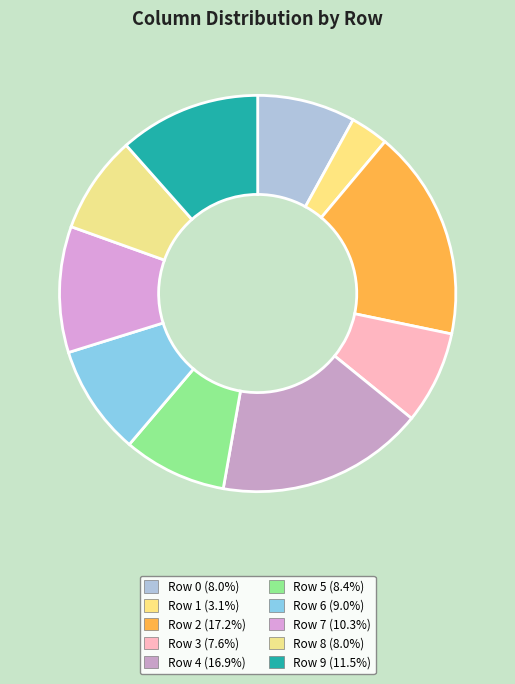

How many slices are in this pie chart?

10